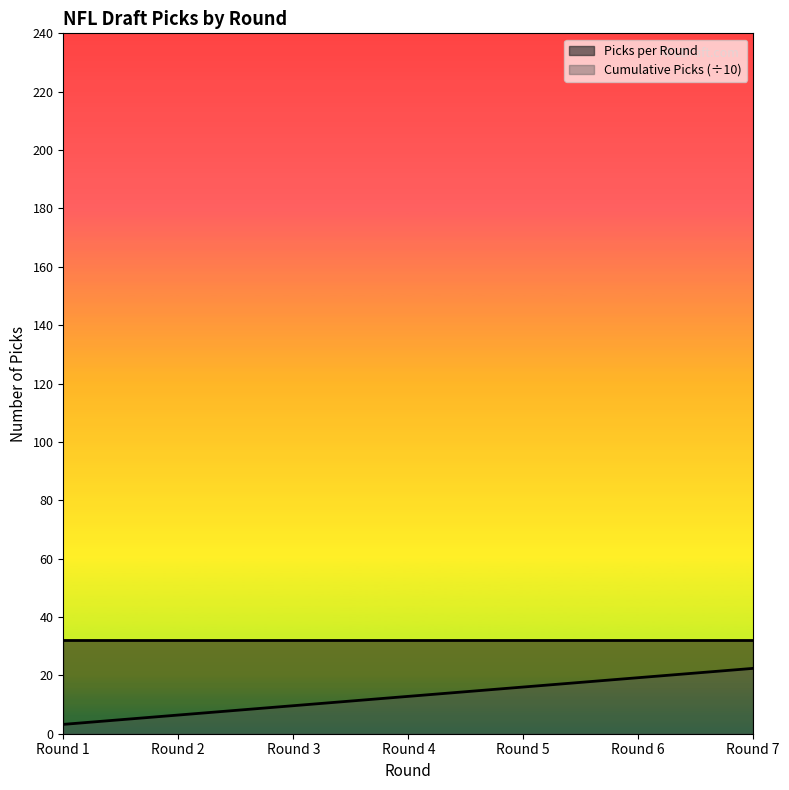

The value at Round 2 is 6.4. True or false?

True